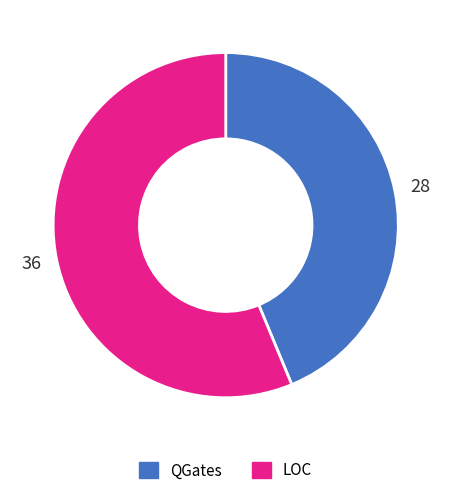

Is there any slice that represents more than half of the pie?

Yes